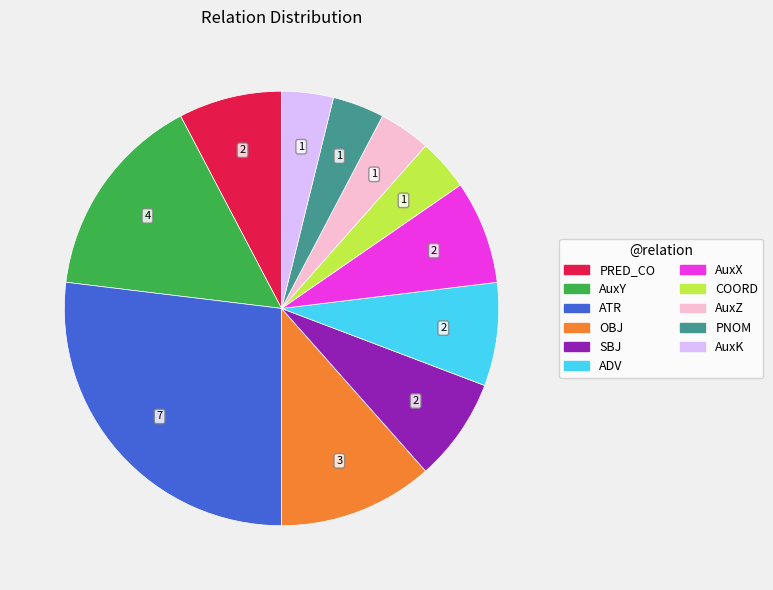

Is there a majority slice in this chart?

No